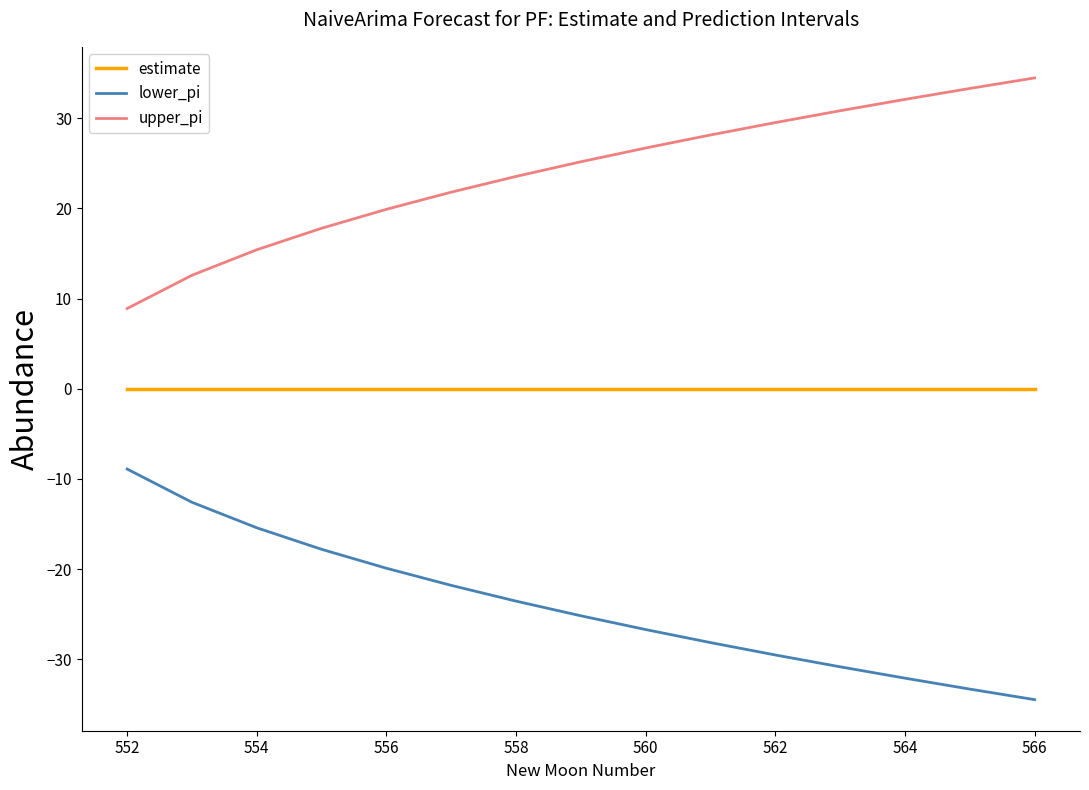

True or false: lower_pi and upper_pi intersect in this chart.

False